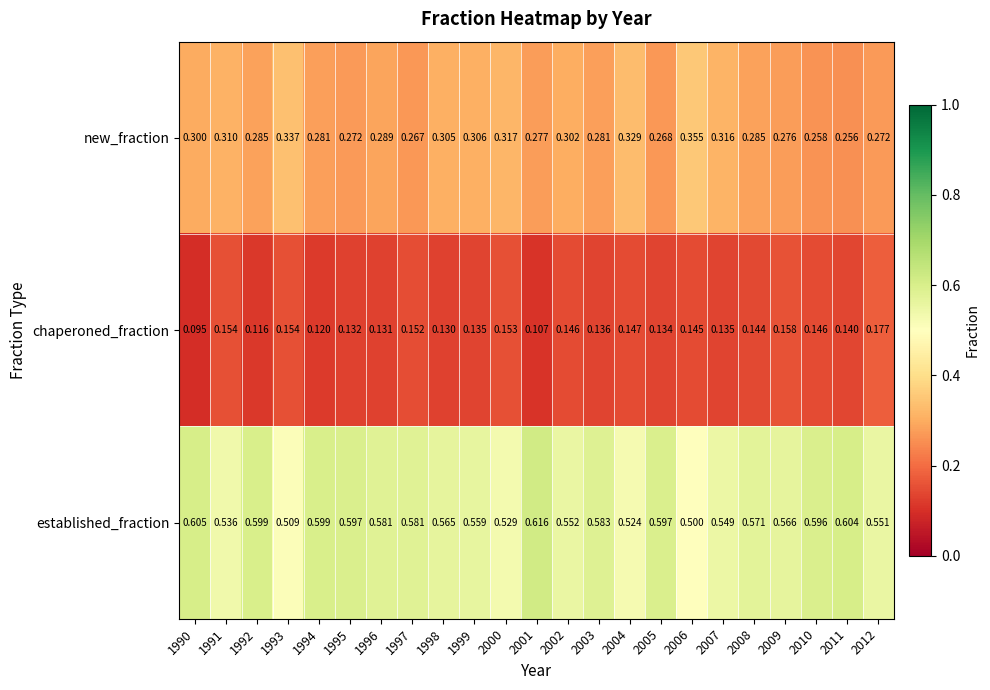

Which series has the widest spread of values?

established_fraction